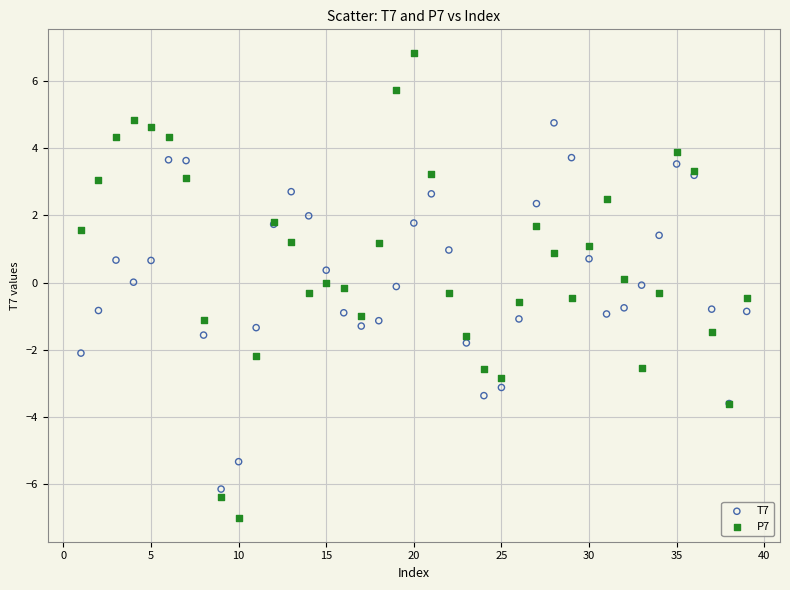

What are all the series names shown in the legend?

T7, P7